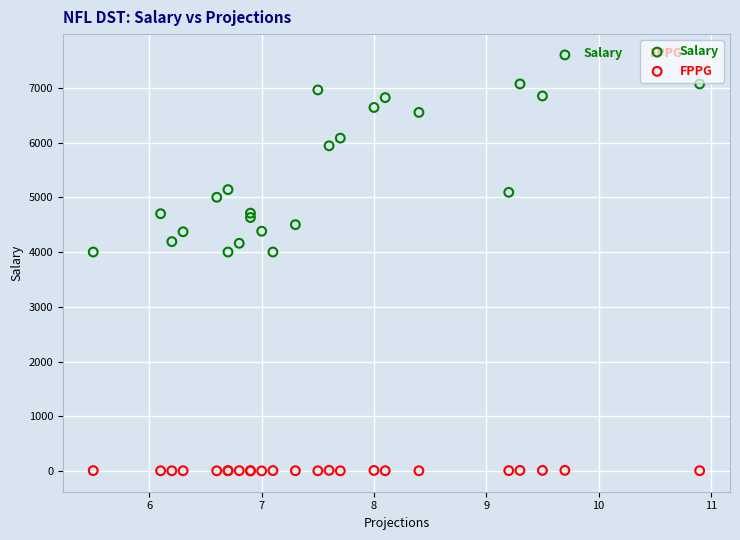

Which series contains the highest Y value?

Salary